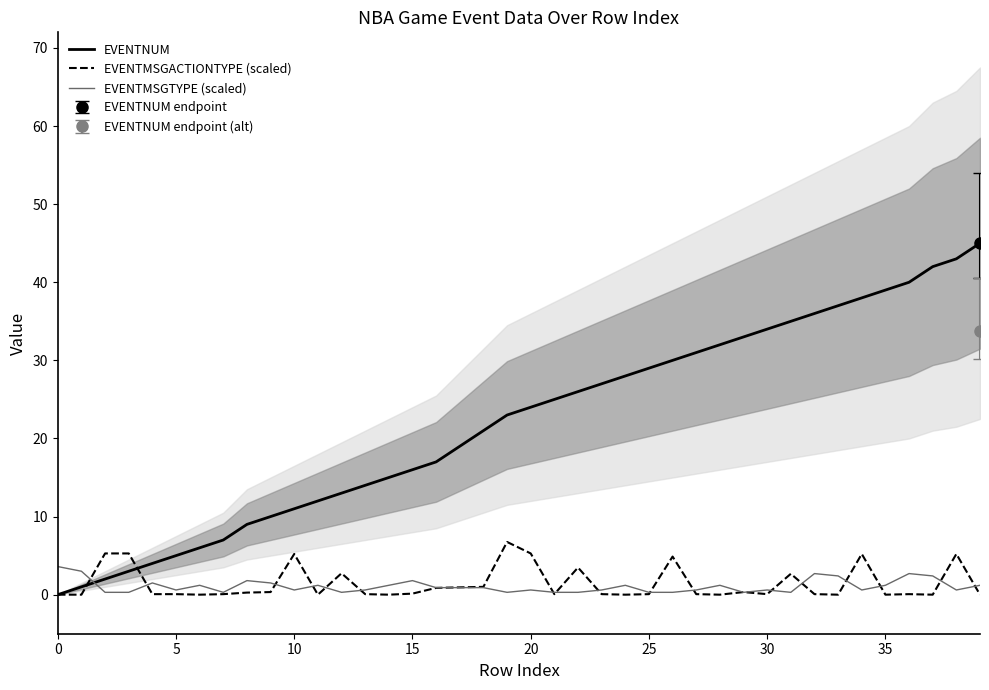

At which label is EVENTNUM closest to 22?

18